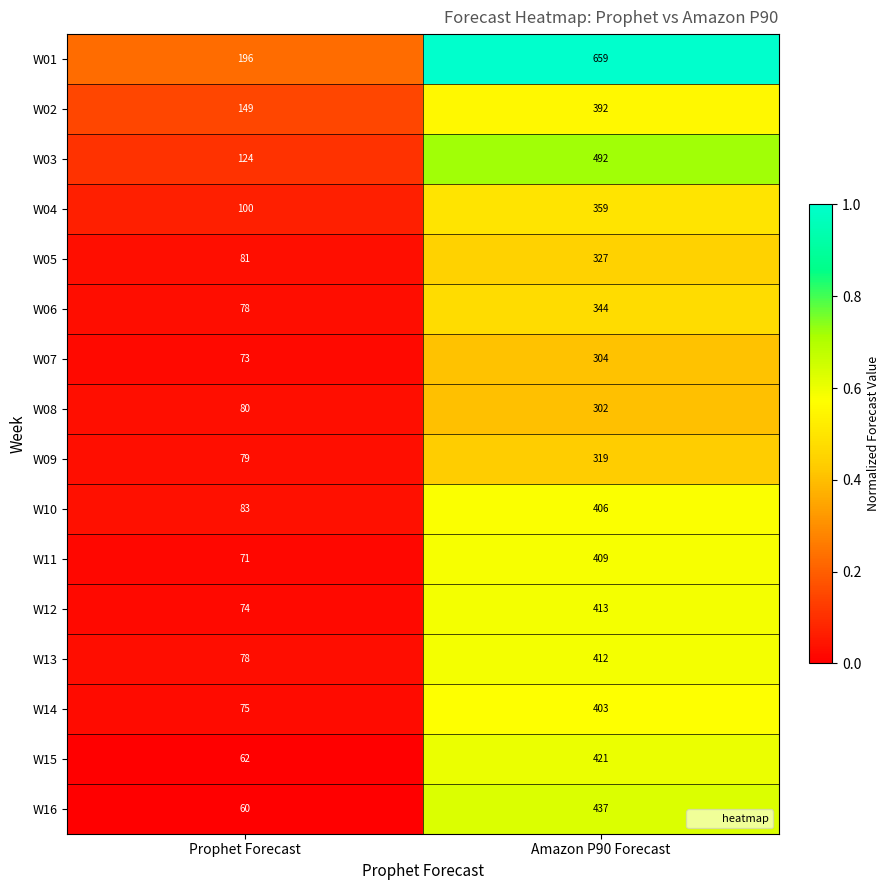

At which category does the chart reach its peak across all series?

Amazon P90 Forecast